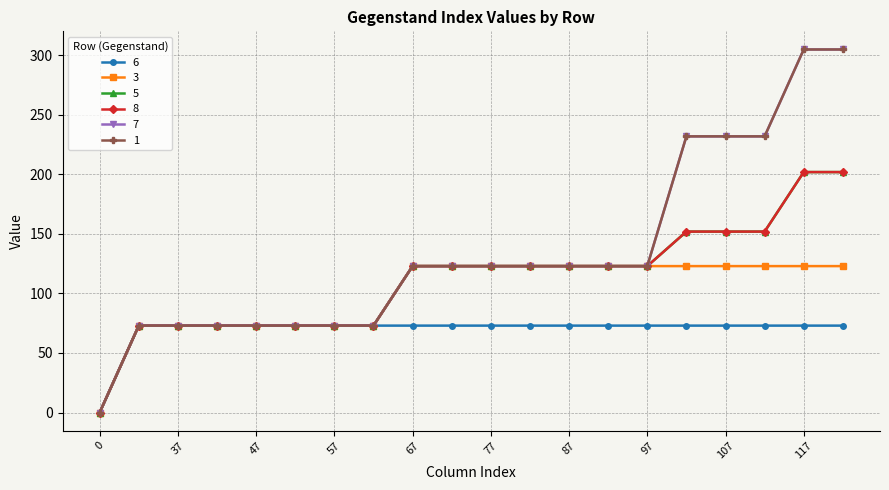

Is this an area chart (filled region under the line)?

No